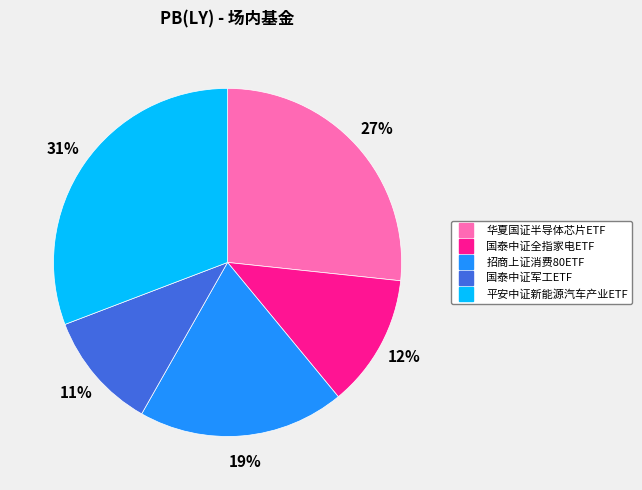

The 国泰中证军工ETF slice represents 11% of the pie. True or false?

True